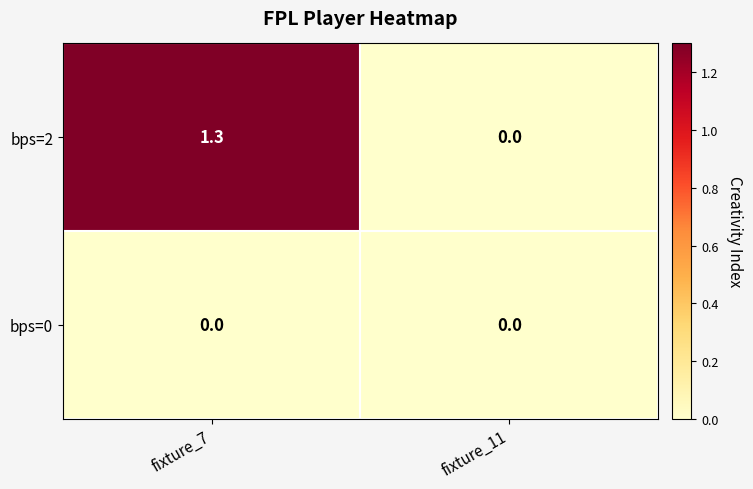

At which category is the sum across all series the highest?

fixture_7